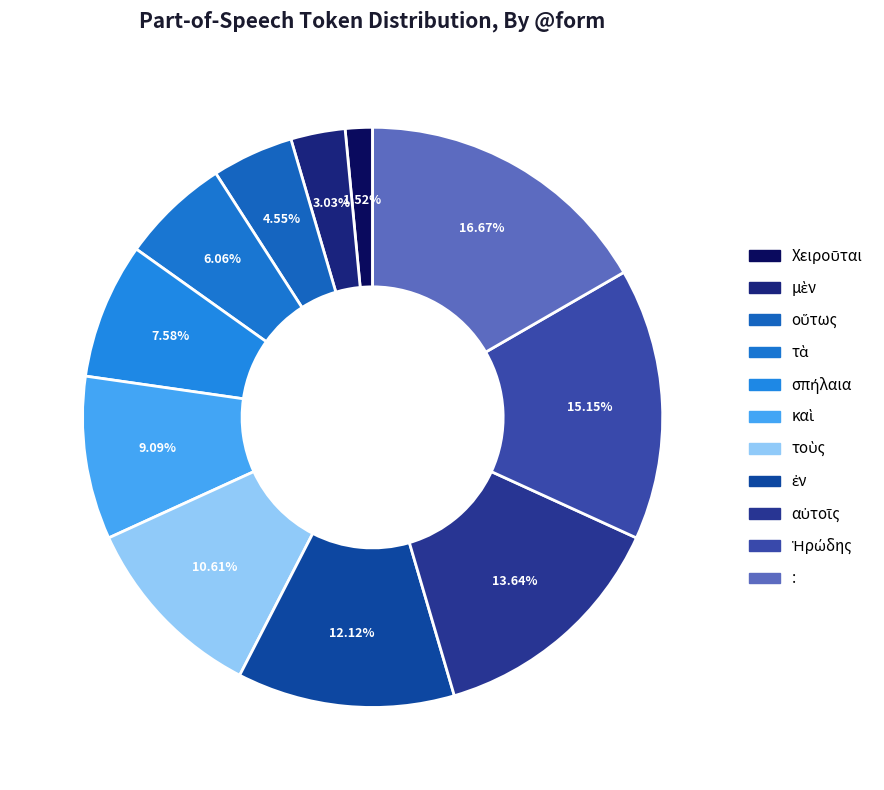

To the nearest percent, what portion does Ἡρώδης represent?

15%